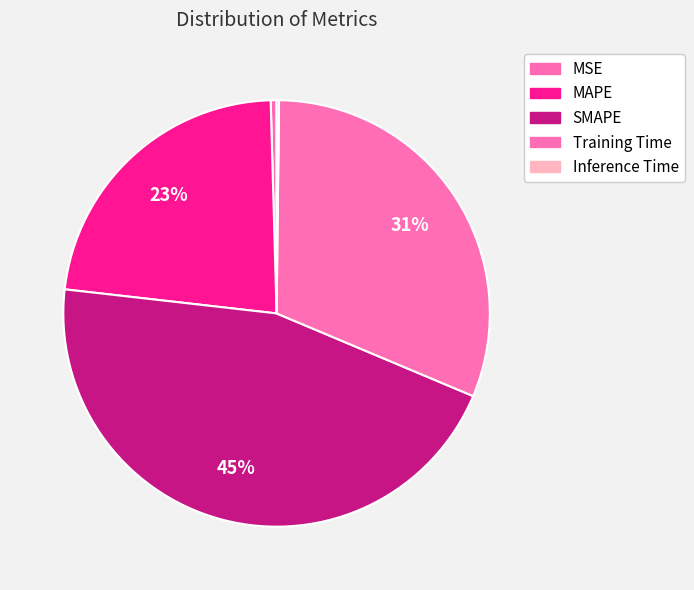

The SMAPE slice represents 45% of the pie. True or false?

True